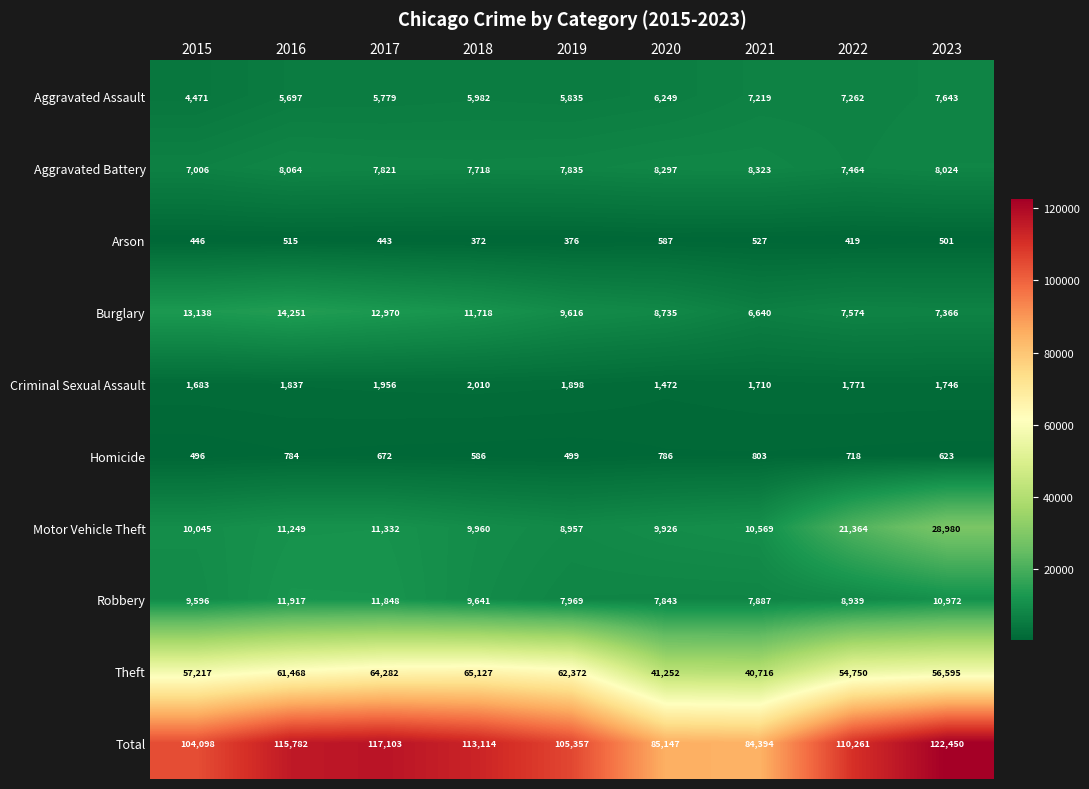

Between 2015 and 2020, which series saw the biggest shift?

Total